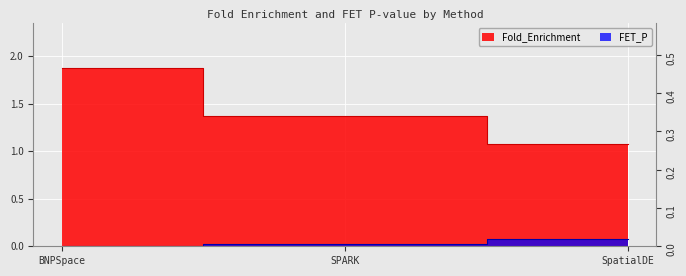

Which category has the lowest value across all series?

BNPSpace